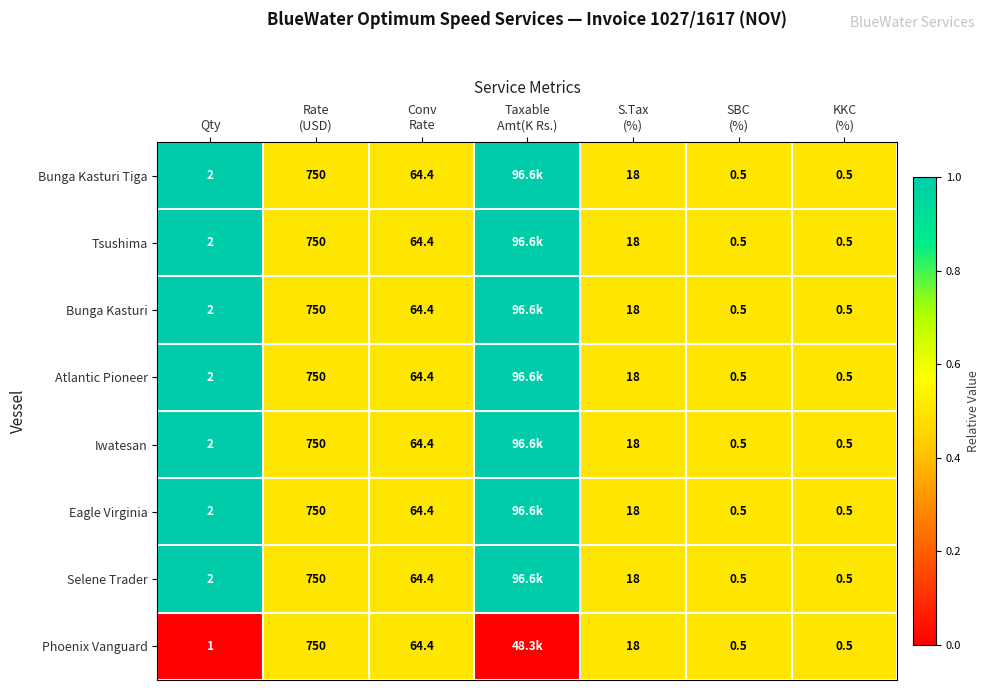

The value of Iwatesan at Qty is 2.0. True or false?

True